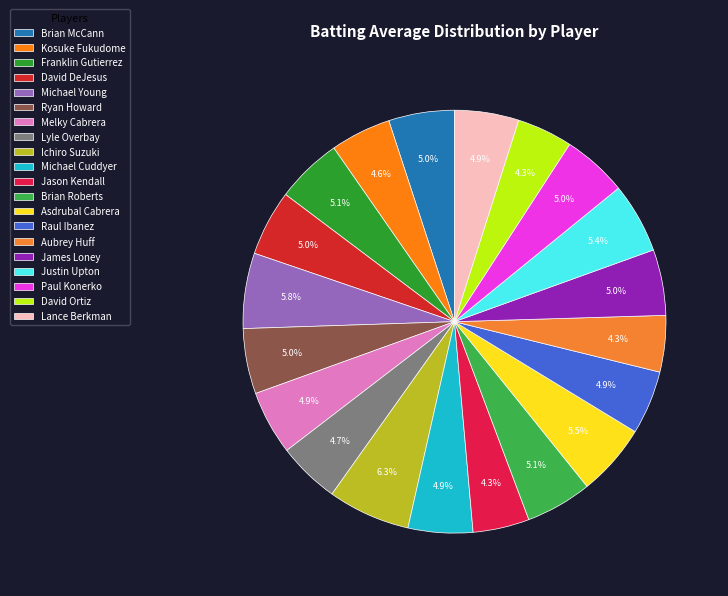

To the nearest percent, what percentage of the pie is Franklin Gutierrez?

5%